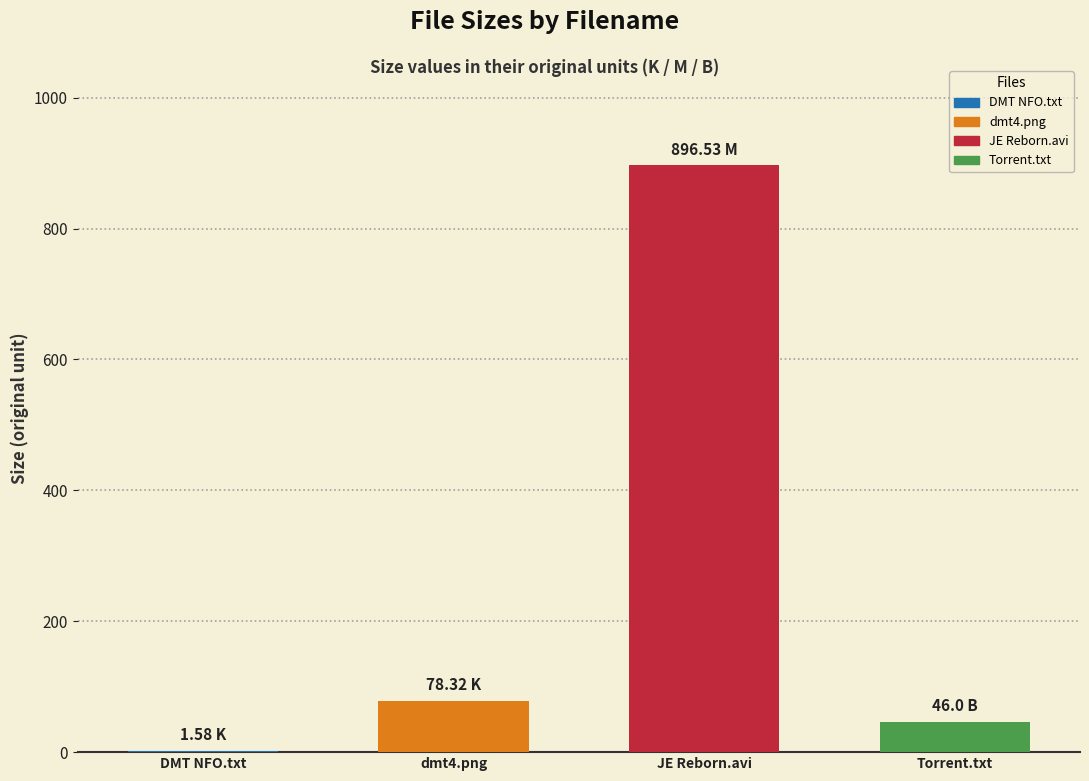

What is the greatest value displayed?

896.5